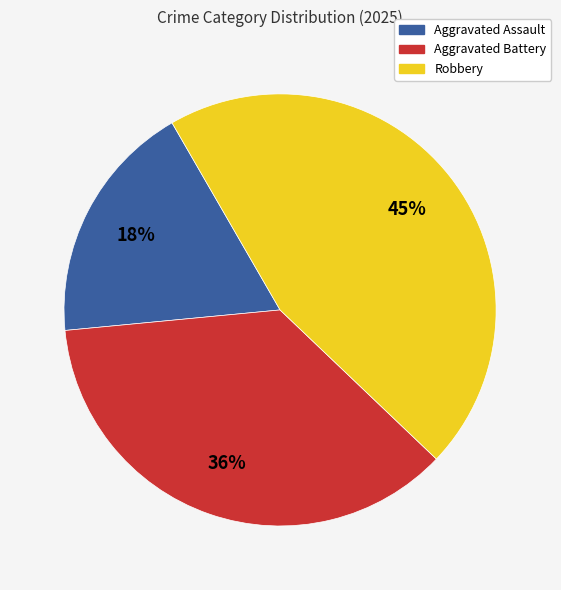

Approximately how many times larger is the value at Aggravated Assault compared to Robbery?

0.4